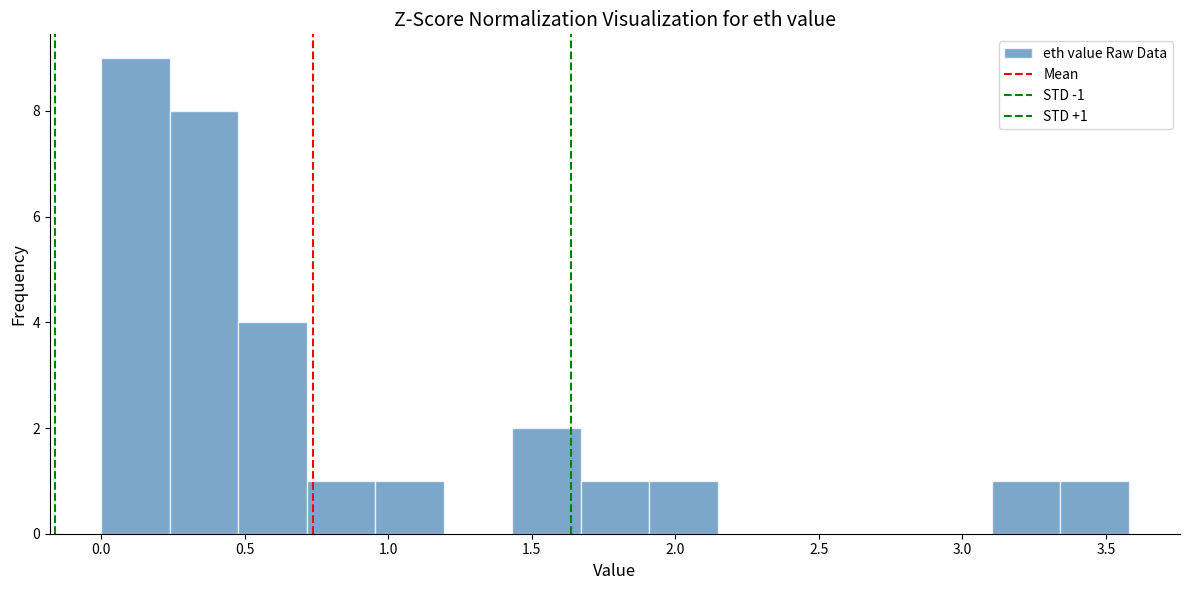

Which range on the x-axis has the tallest bar?

0.00 to 0.25